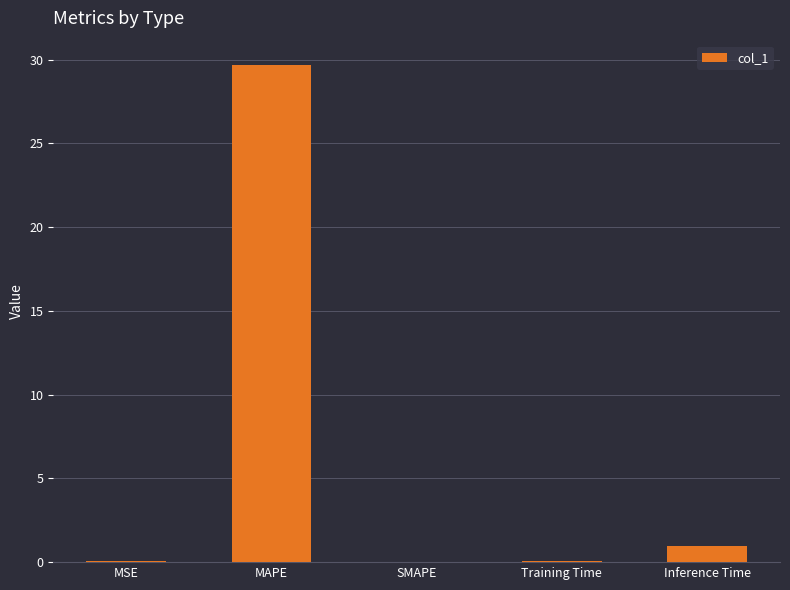

Are the bars grouped side by side (vs. stacked)?

No